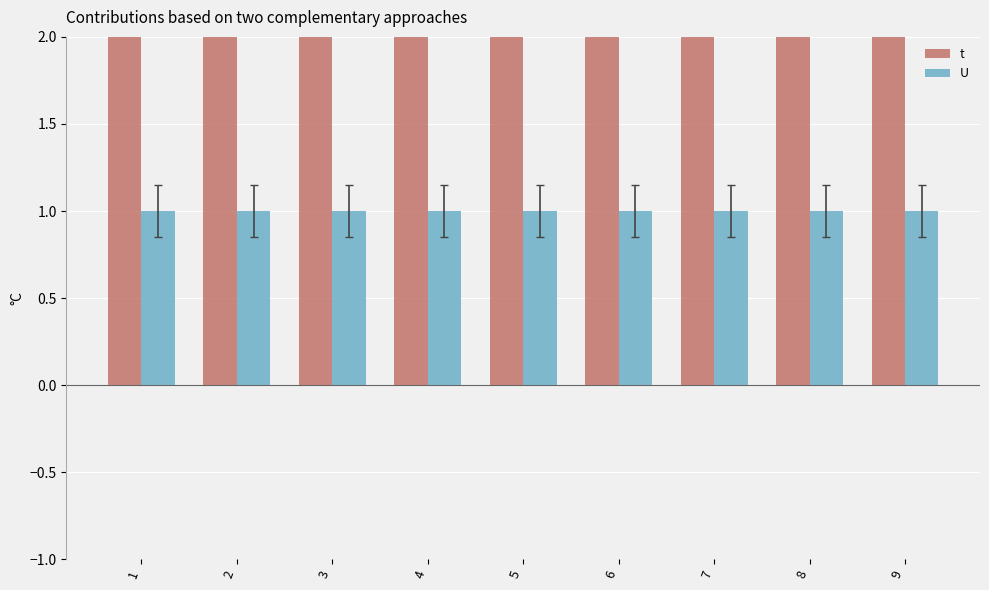

What is the total value across all series at 3?

4